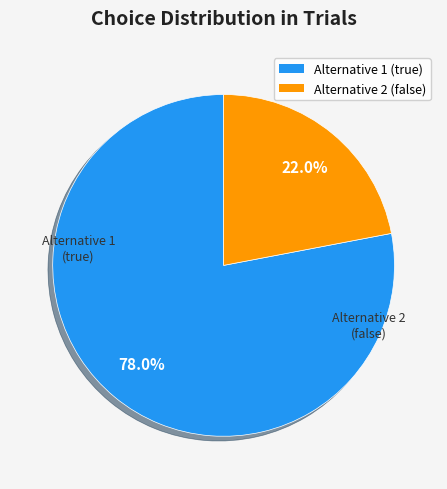

Is there a majority slice in this chart?

Yes